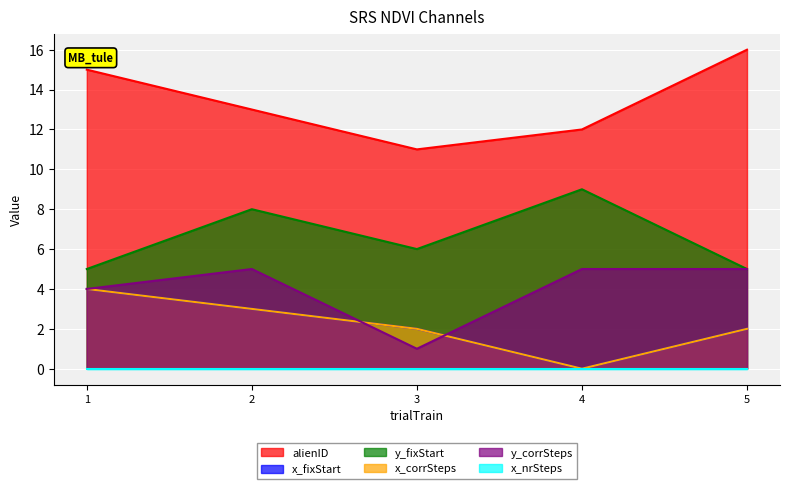

At which label is y_corrSteps closest to 3?

1